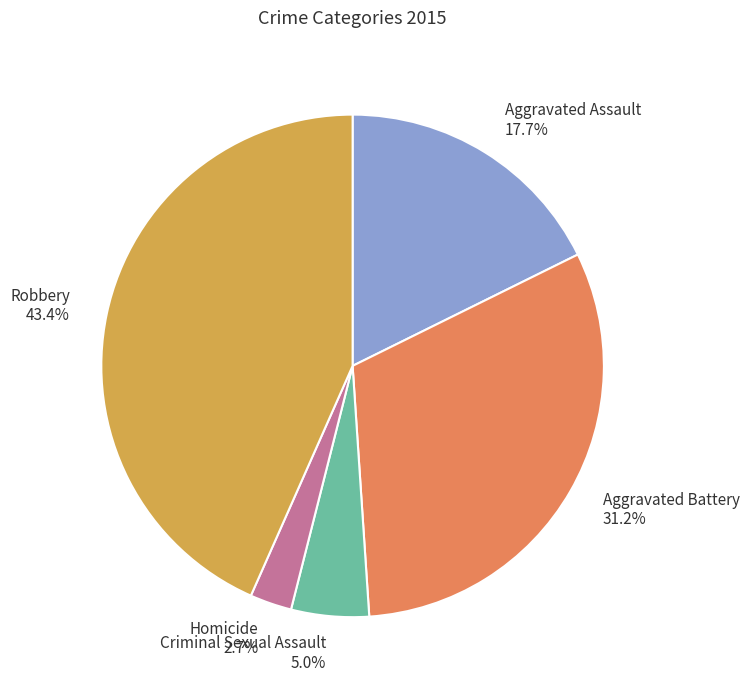

Which slice is the largest?

Robbery